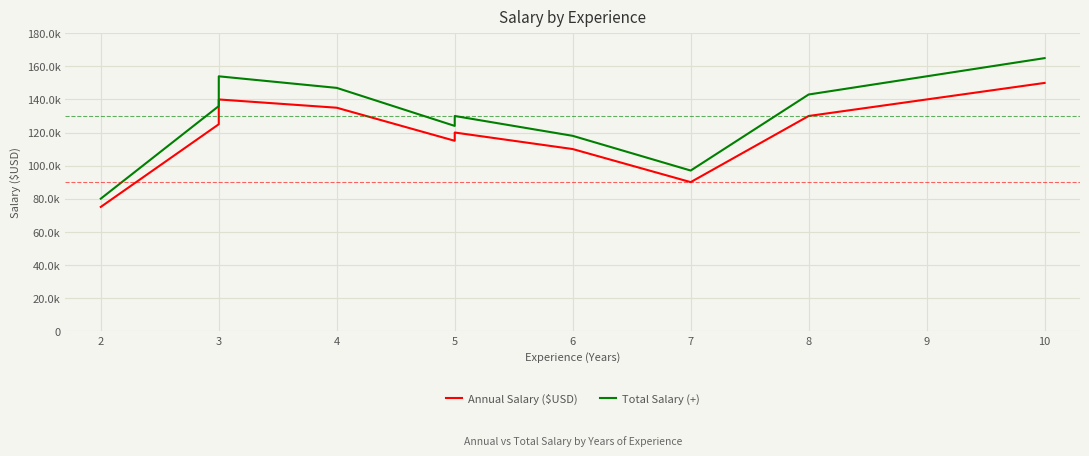

What is the smallest value displayed?

75000